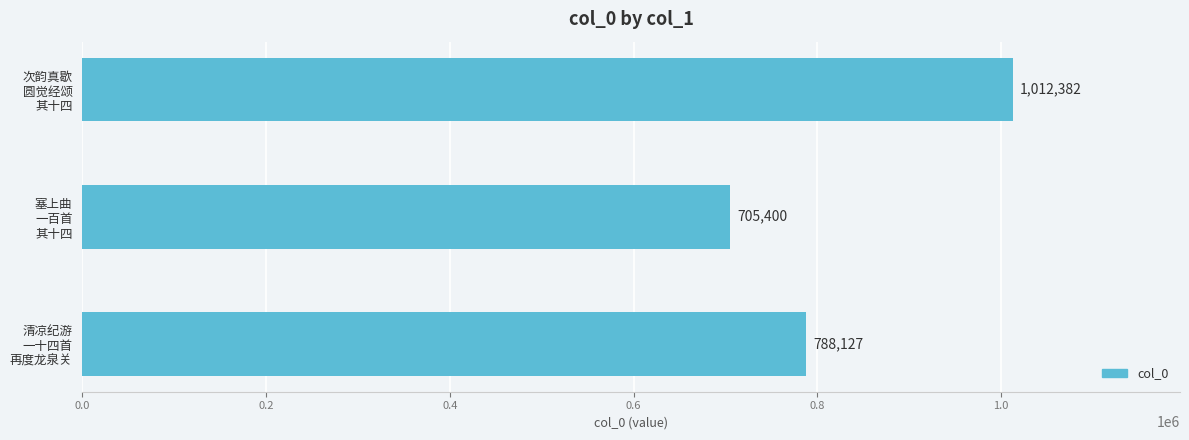

Does the chart contain any negative values?

No